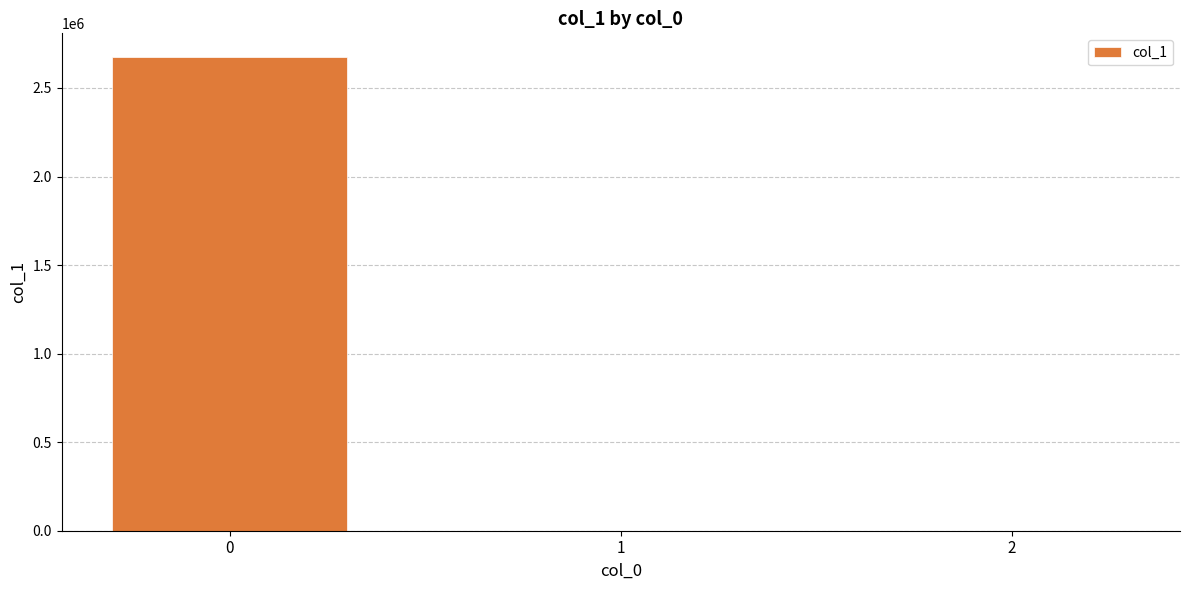

How many data points does each series have?

3